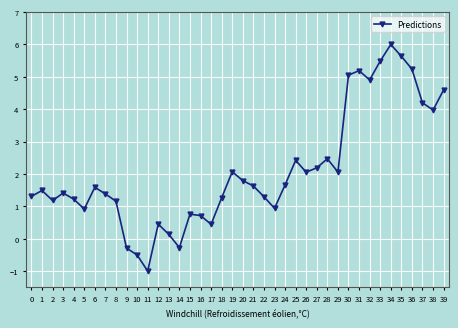

What is the change in value from 11 to 16?

+1.7